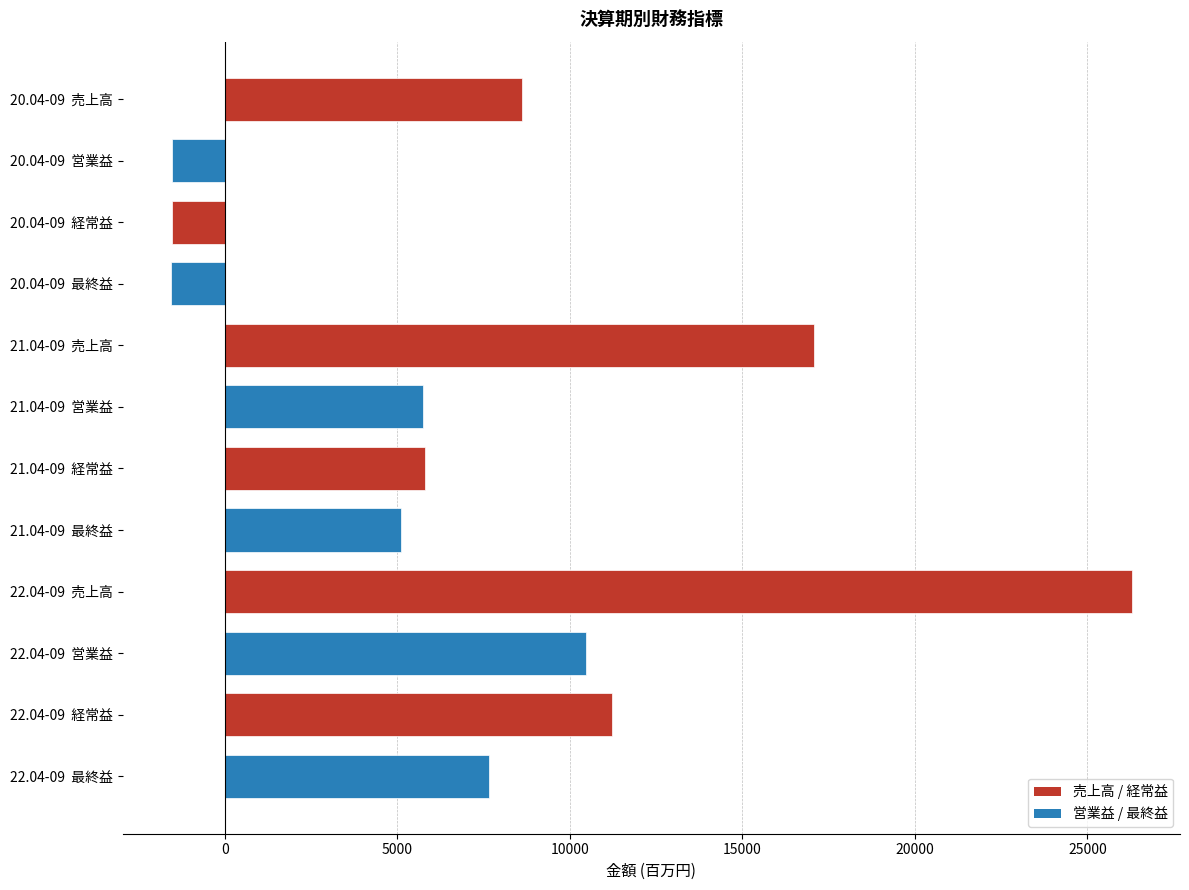

What is the smallest value displayed?

-1566